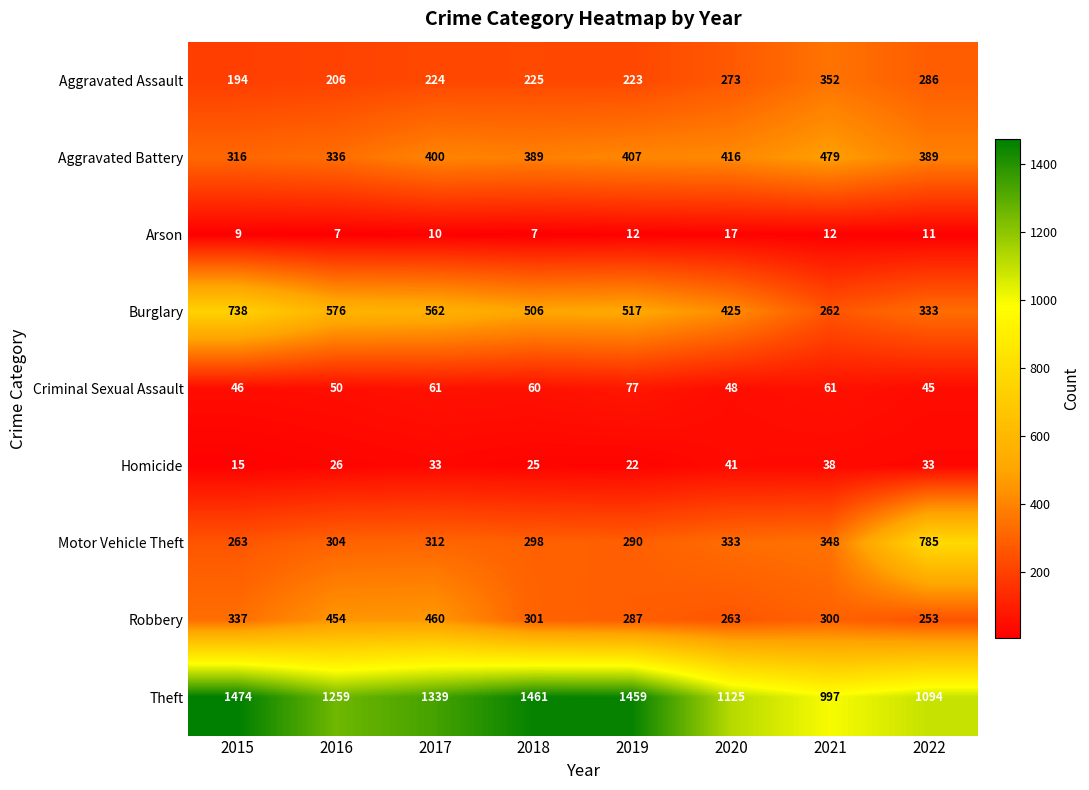

List the series in order of their peak value, lowest first.

Arson, Homicide, Criminal Sexual Assault, Aggravated Assault, Robbery, Aggravated Battery, Burglary, Motor Vehicle Theft, Theft